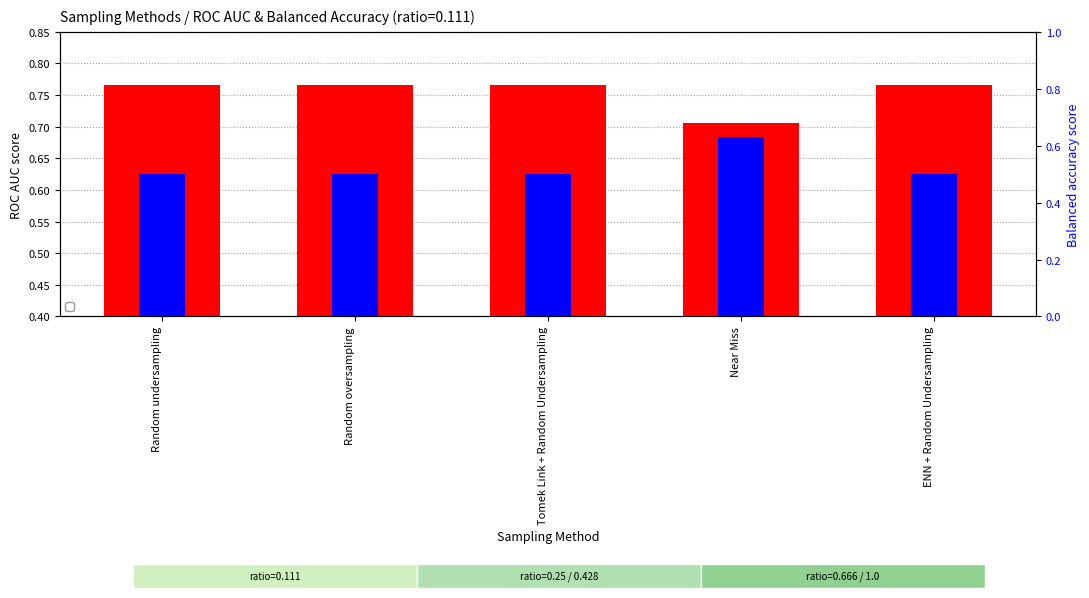

What is the maximum value for ROC AUC score?

0.8